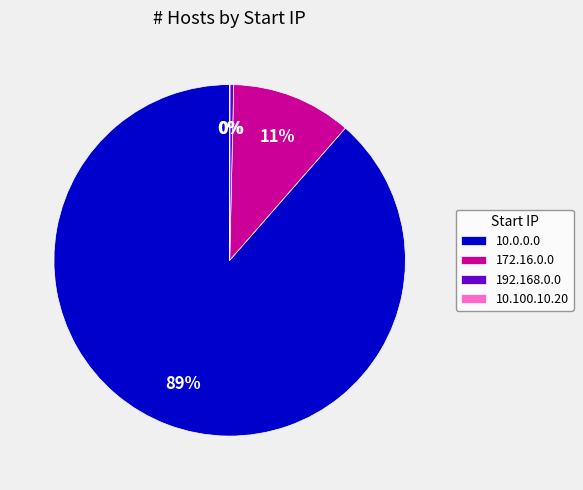

True or false: 10.0.0.0 accounts for 89% of the total.

True